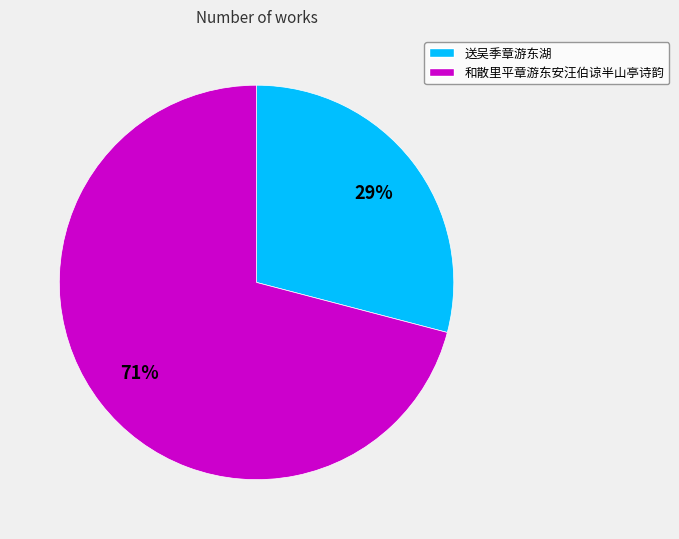

The 和散里平章游东安汪伯谅半山亭诗韵 slice represents 71% of the pie. True or false?

True